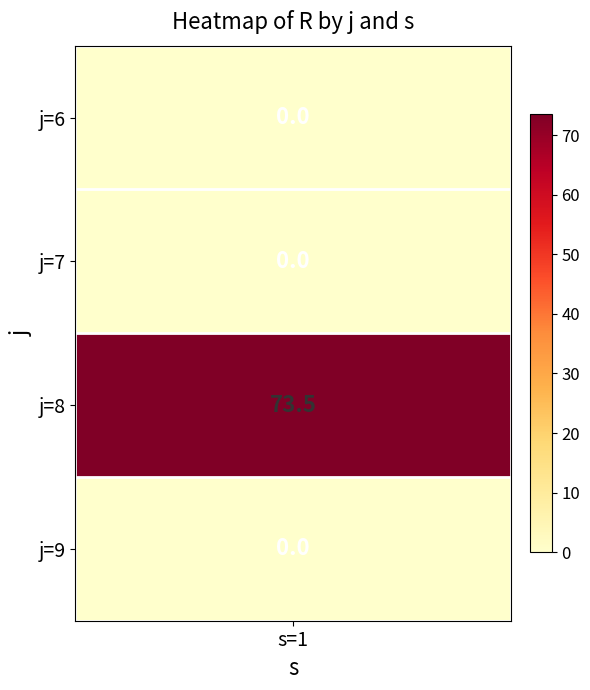

Rank the series by their maximum value, from highest to lowest.

j=8, j=6, j=7, j=9